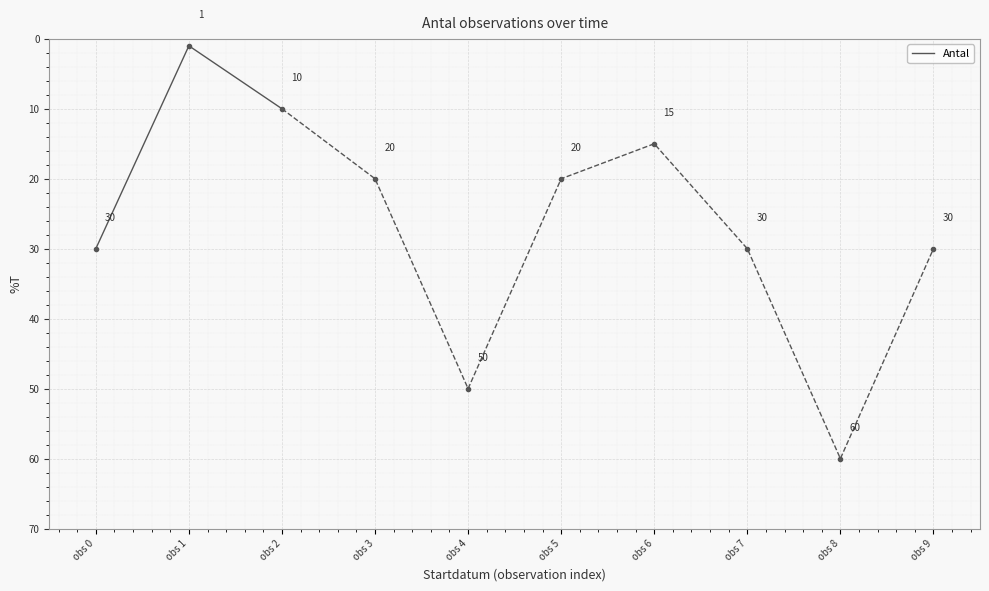

How many categories are shown in the chart?

3